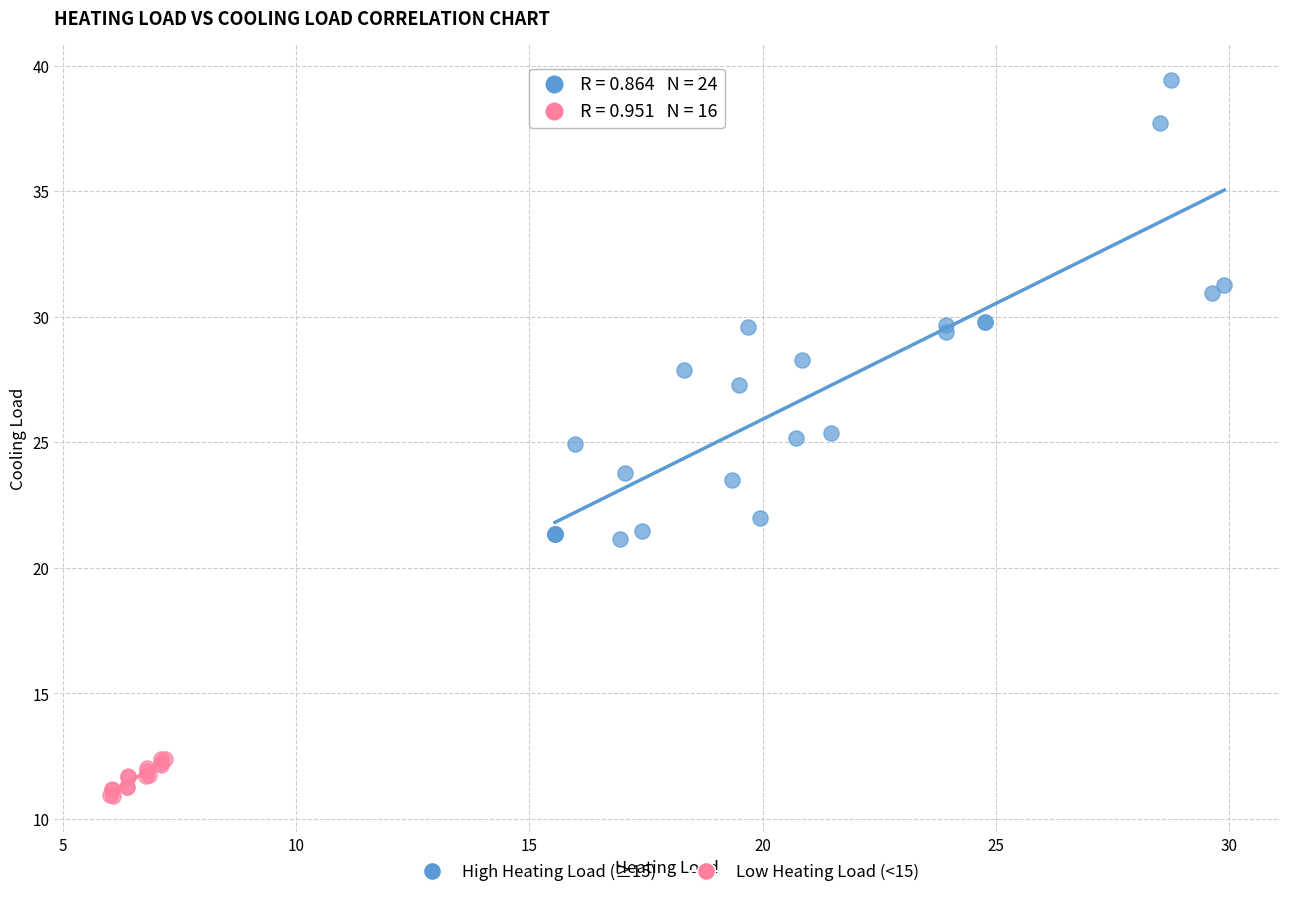

What are all the series names shown in the legend?

High Heating Load (≥15), Low Heating Load (<15)